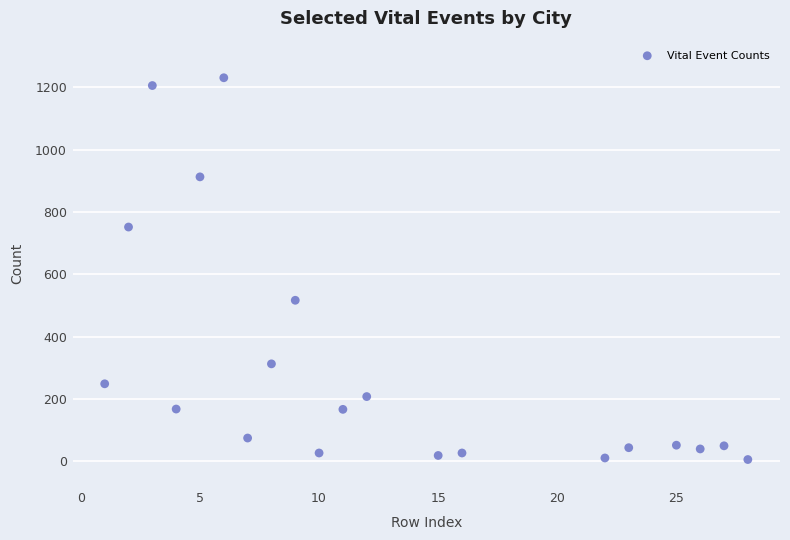

What is the range of Y values (max minus min)?

1225